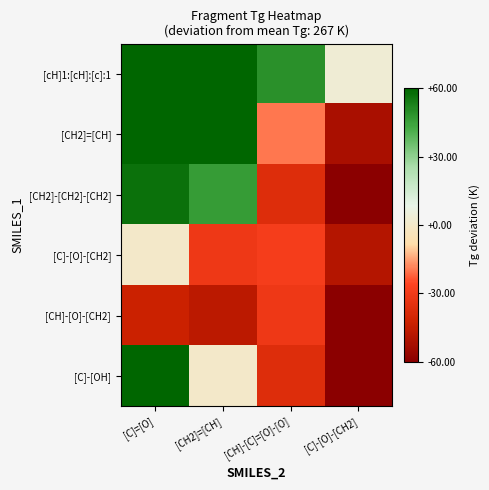

What is the smallest value displayed?

-73.0